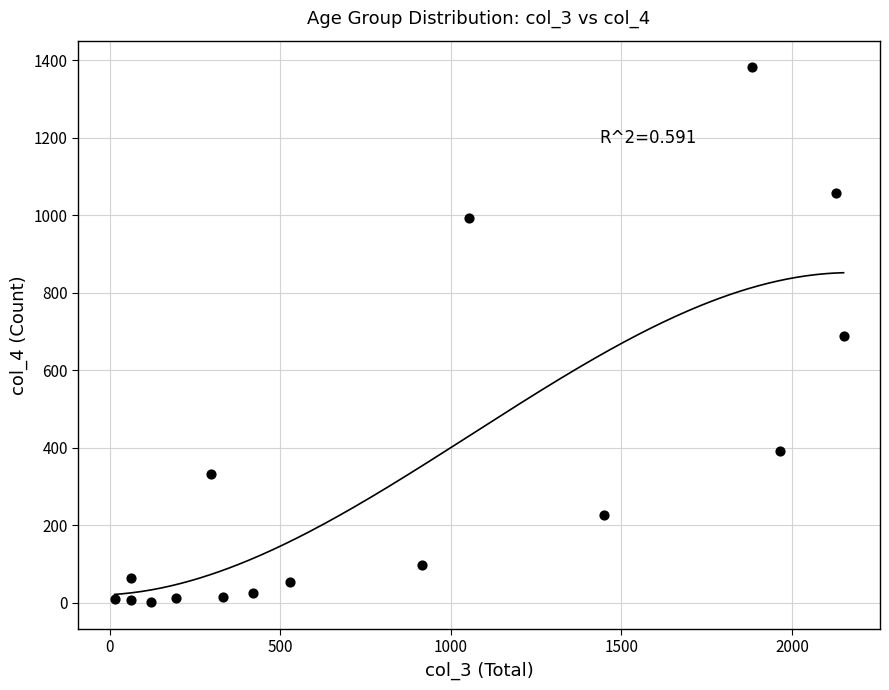

What is the range of Y values (max minus min)?

1379